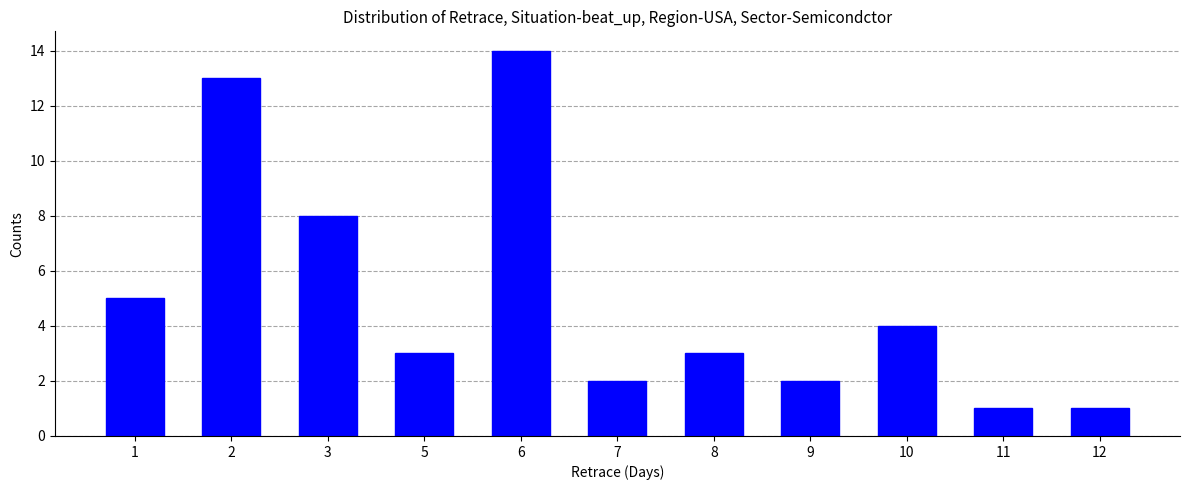

Reading left to right, transcribe all the data shown in this chart.

5	13	8	3	14	2	3	2	4	1	1